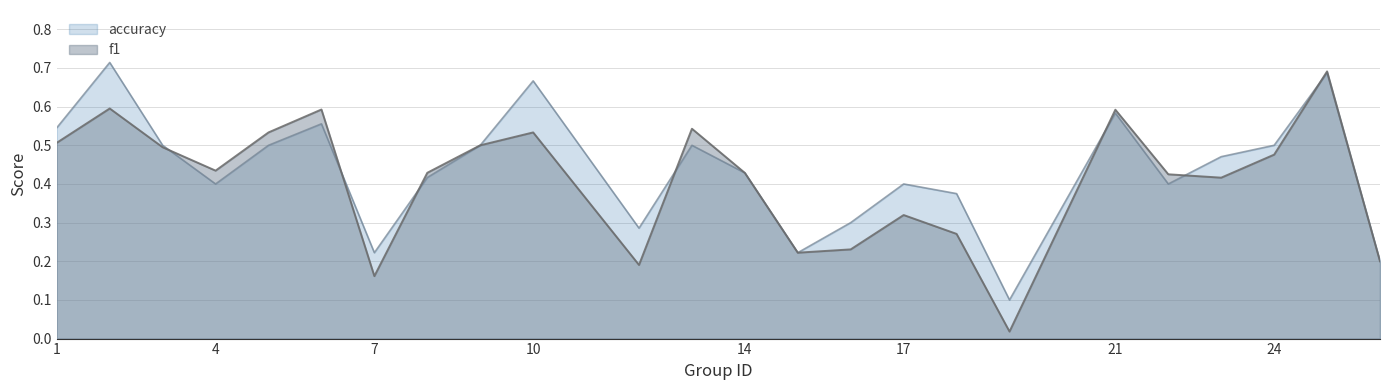

Is it true that accuracy equals 1.0 at 6?

False